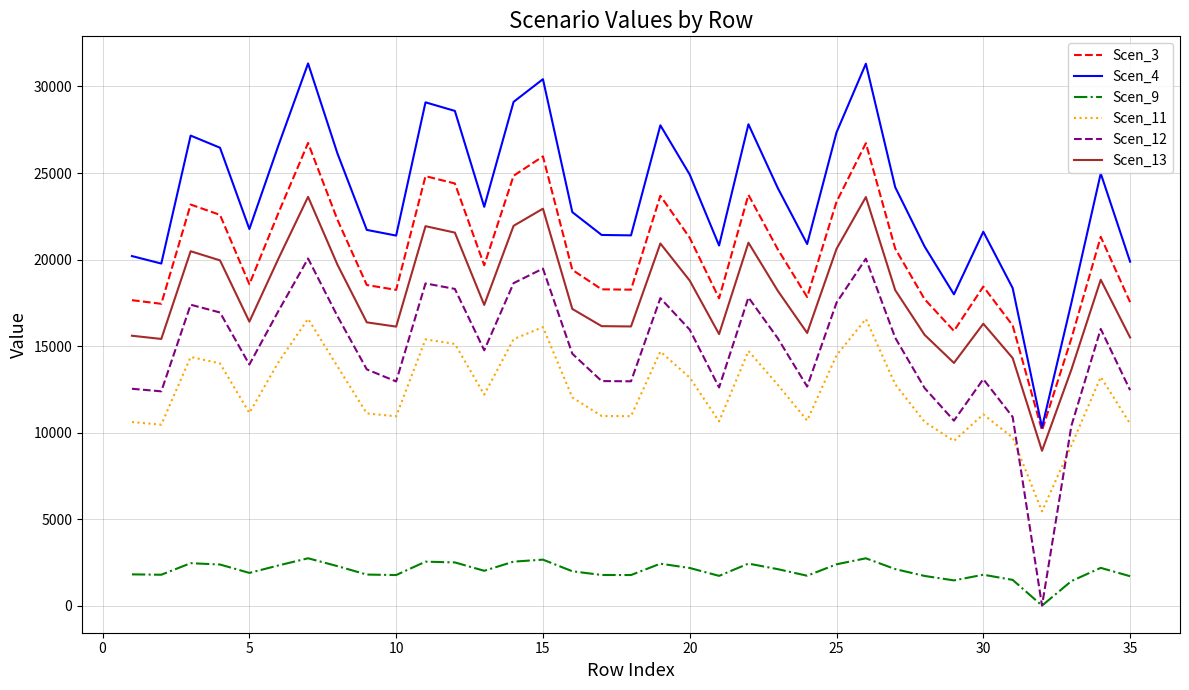

Rank the series by their maximum value, from highest to lowest.

Scen_4, Scen_3, Scen_13, Scen_12, Scen_11, Scen_9